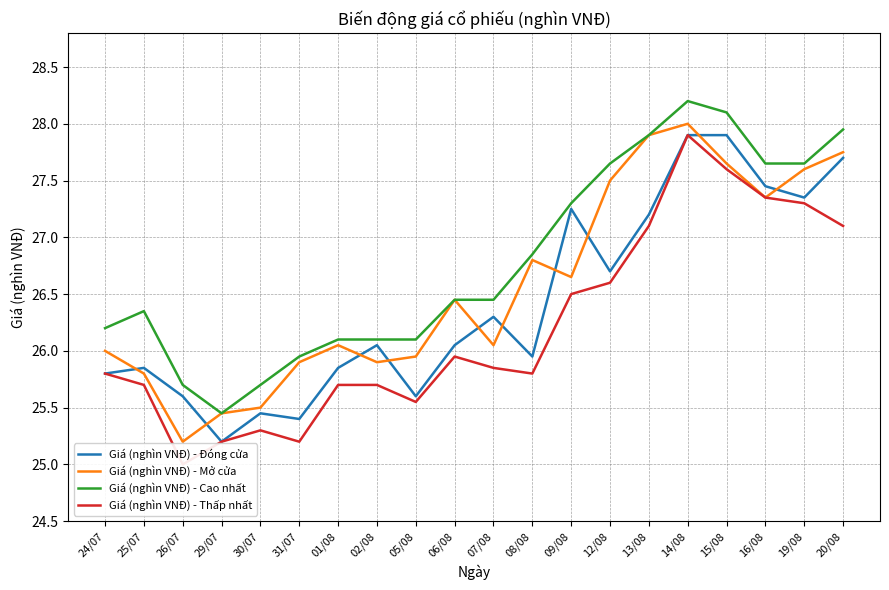

Reading left to right, what are all the values shown in this chart?

Giá (nghìn VNĐ) - Đóng cửa: 25.8	25.9	25.6	25.2	25.4	25.4	25.9	26.1	25.6	26.1	26.3	25.9	27.2	26.7	27.2	27.9	27.9	27.4	27.4	27.7
Giá (nghìn VNĐ) - Mở cửa: 26.0	25.8	25.2	25.4	25.5	25.9	26.1	25.9	25.9	26.4	26.1	26.8	26.6	27.5	27.9	28.0	27.6	27.4	27.6	27.8
Giá (nghìn VNĐ) - Cao nhất: 26.2	26.4	25.7	25.4	25.7	25.9	26.1	26.1	26.1	26.4	26.4	26.9	27.3	27.6	27.9	28.2	28.1	27.6	27.6	27.9
Giá (nghìn VNĐ) - Thấp nhất: 25.8	25.7	25.0	25.2	25.3	25.2	25.7	25.7	25.6	25.9	25.9	25.8	26.5	26.6	27.1	27.9	27.6	27.4	27.3	27.1